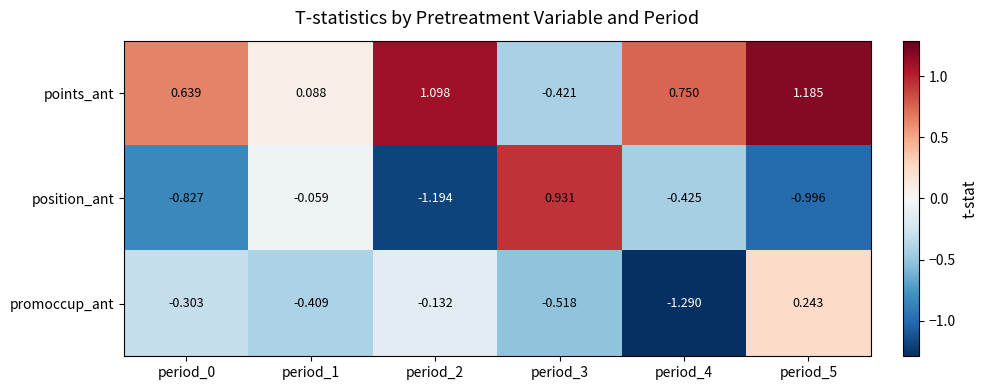

Between period_2 and period_4, which series saw the biggest shift?

promoccup_ant